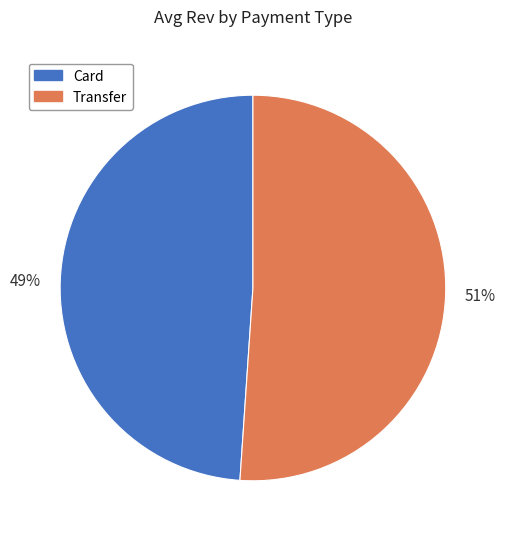

Approximately how many times larger is the value at Card compared to Transfer?

1.0